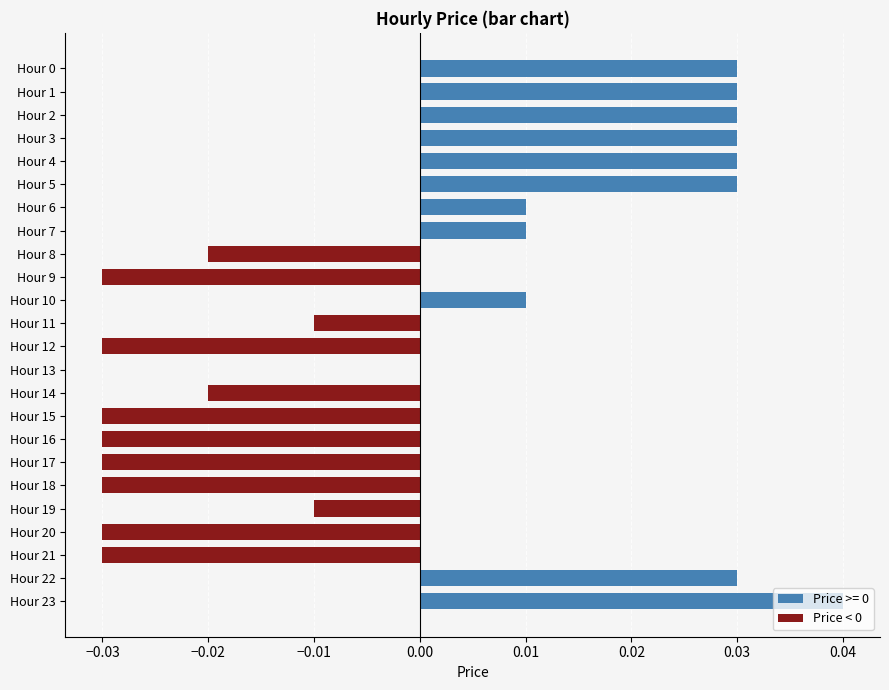

What position from the right is 22?

2